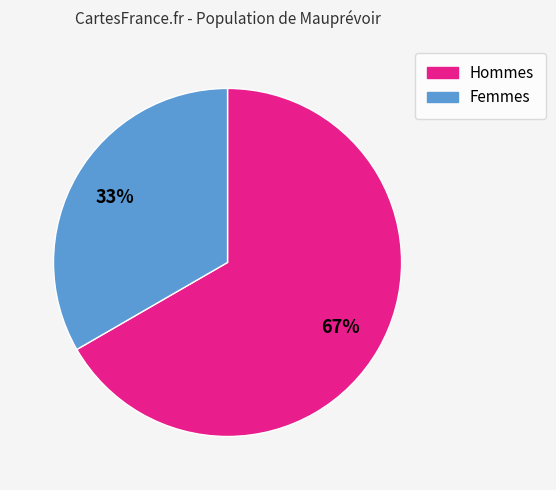

Which has a higher value, Femmes or Hommes?

Hommes